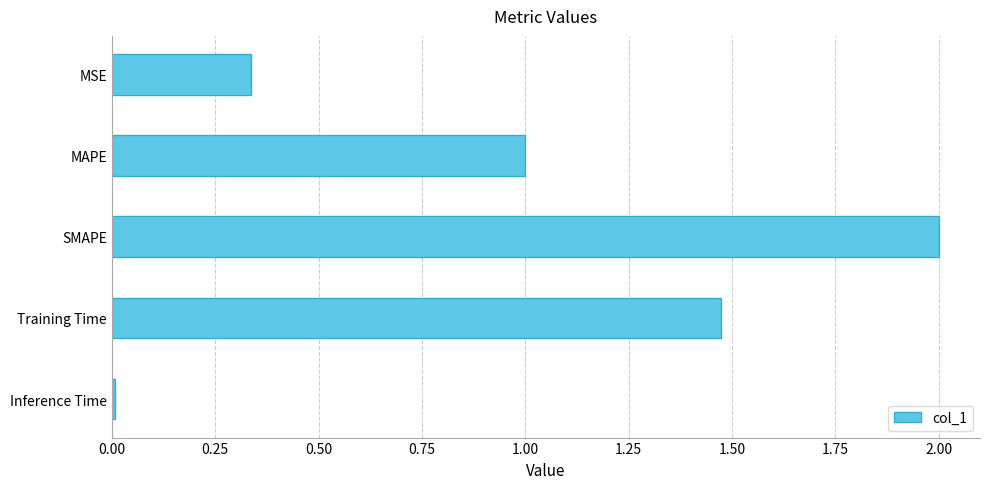

At which label is the value closest to 1?

MAPE